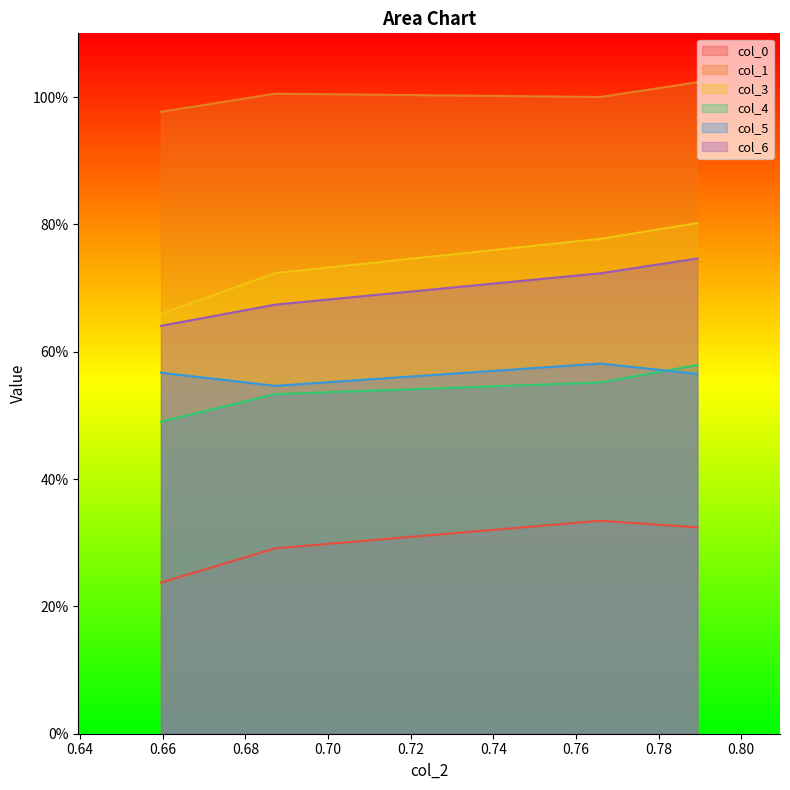

List the labels in order of col_1 value, smallest first.

0.659574468, 0.765957447, 0.687234043, 0.789361702